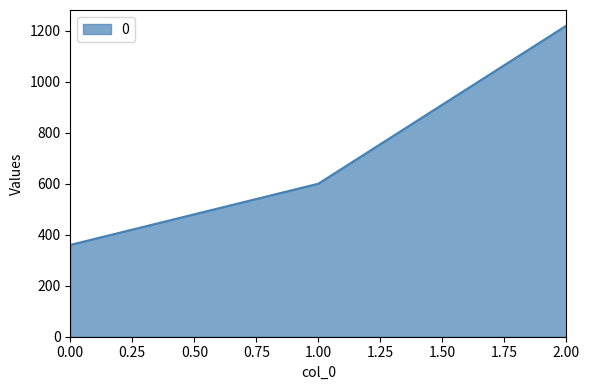

What is the change in value from 0.00 to 1.00?

+240